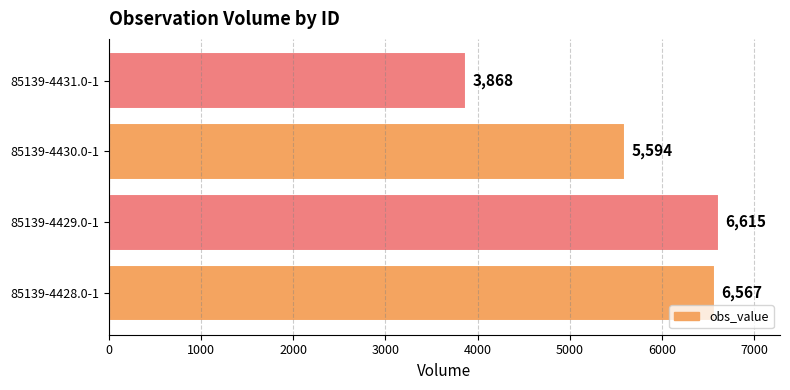

List the labels in order of value, smallest first.

85139-4431.0-1, 85139-4430.0-1, 85139-4428.0-1, 85139-4429.0-1